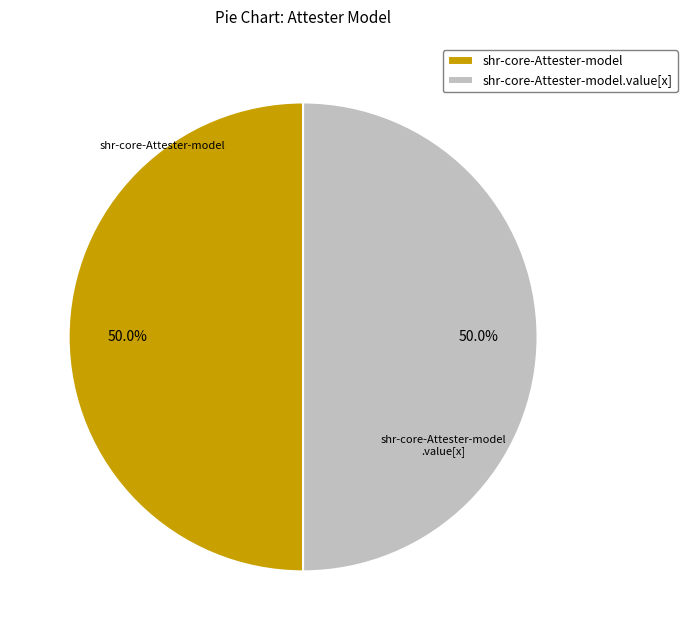

Count the number of slices in the pie.

2